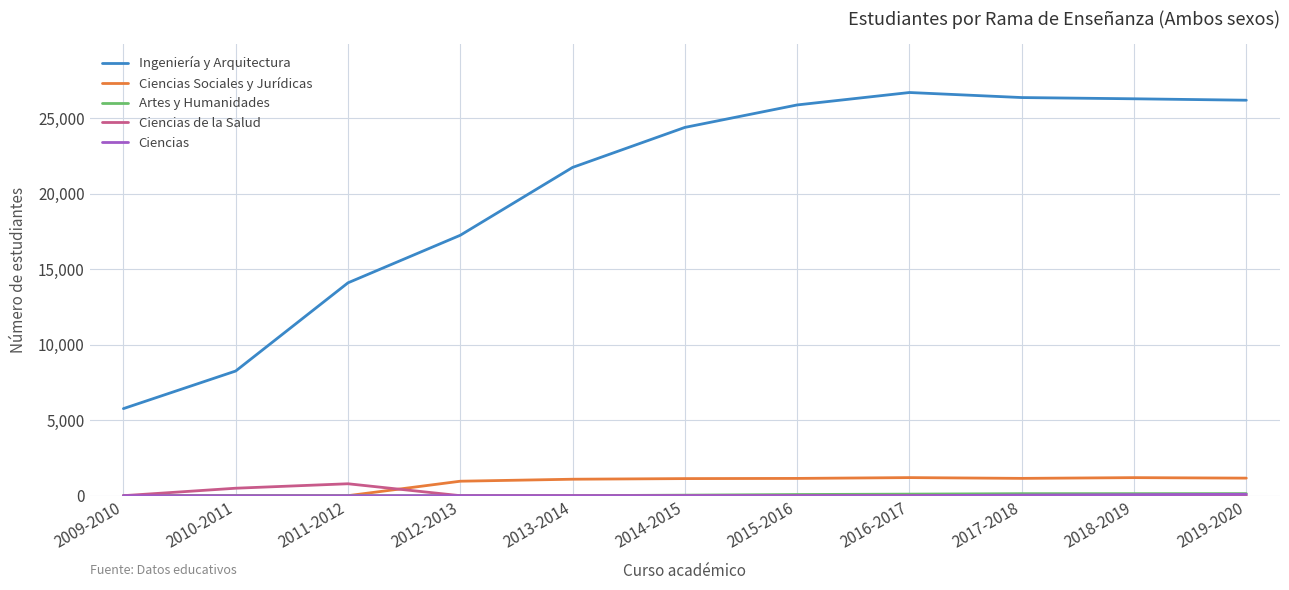

The value of Ingeniería y Arquitectura at 2010-2011 is 3775. True or false?

False